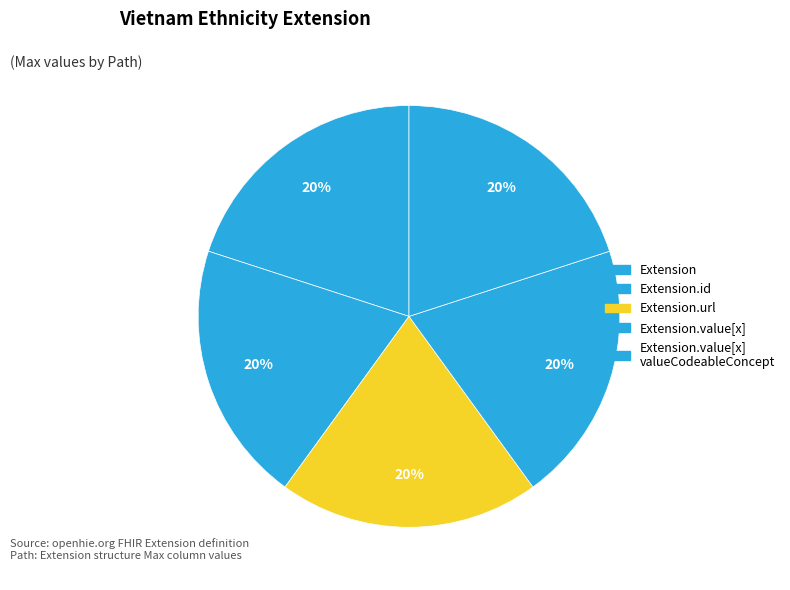

Count the number of slices in the pie.

5